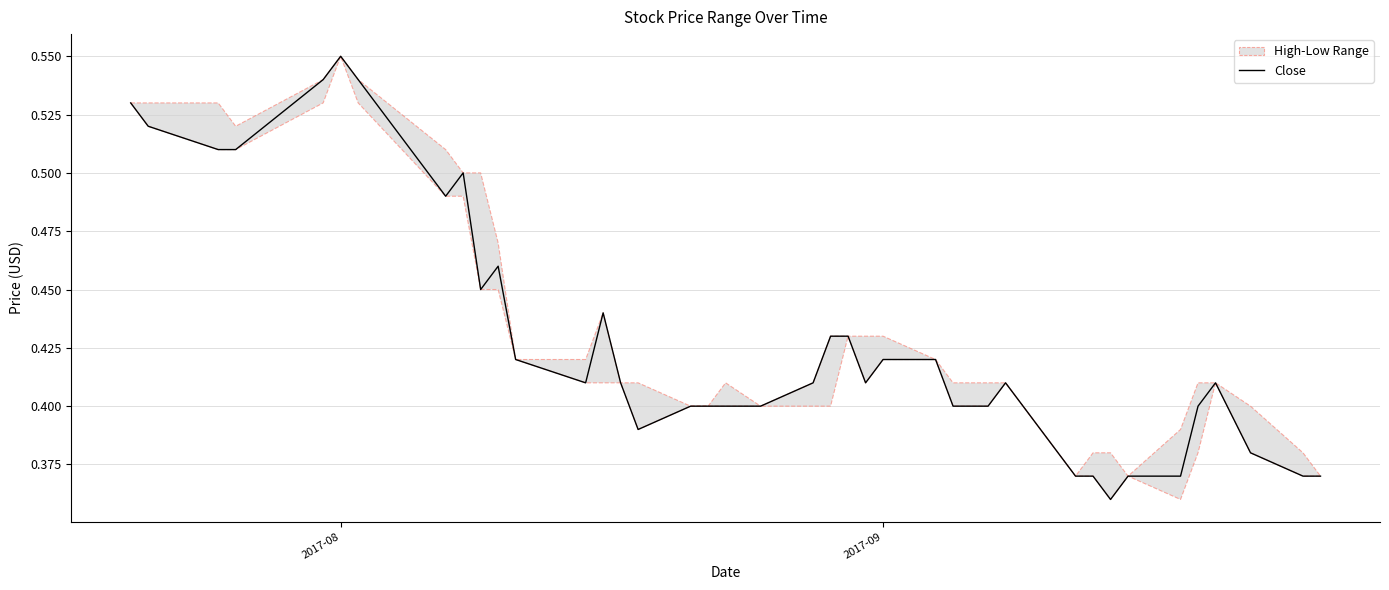

True or false: the data shows 0.2 at 3.

False